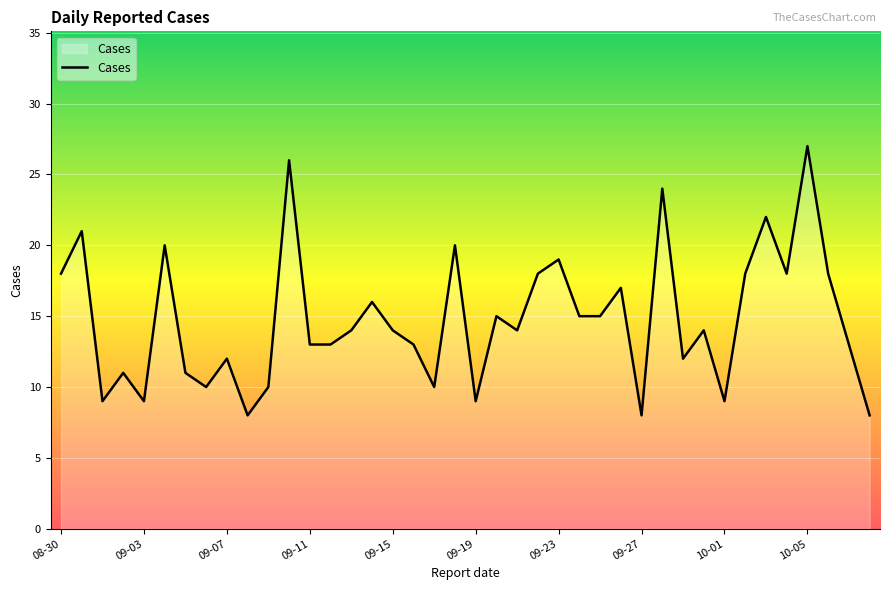

True or false: the data has more than 1 interior local peaks.

True